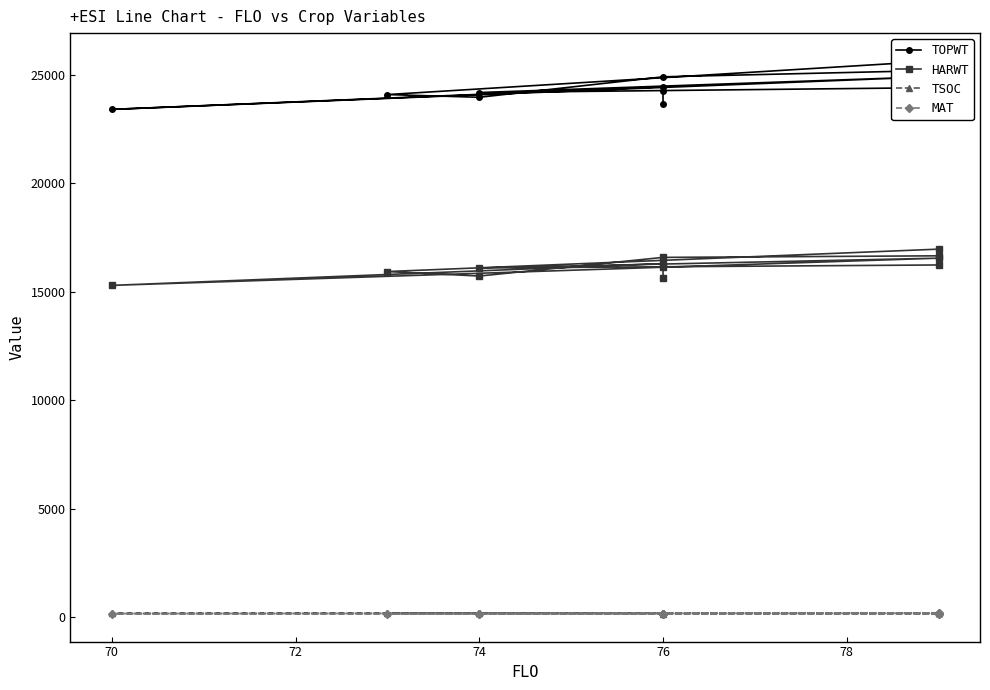

List the series in order of their peak value, highest first.

TOPWT, HARWT, TSOC, MAT